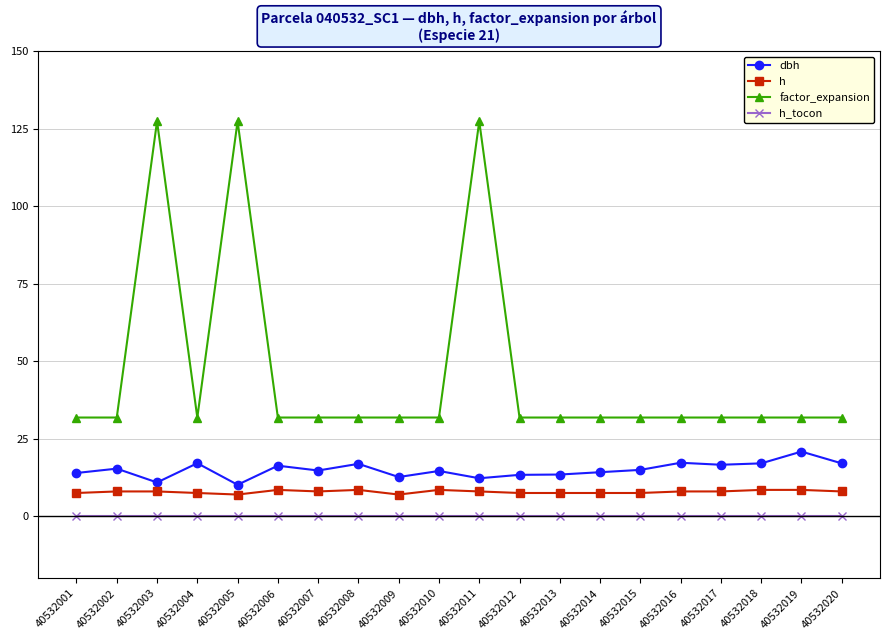

What is the highest value of the factor_expansion series?

127.3